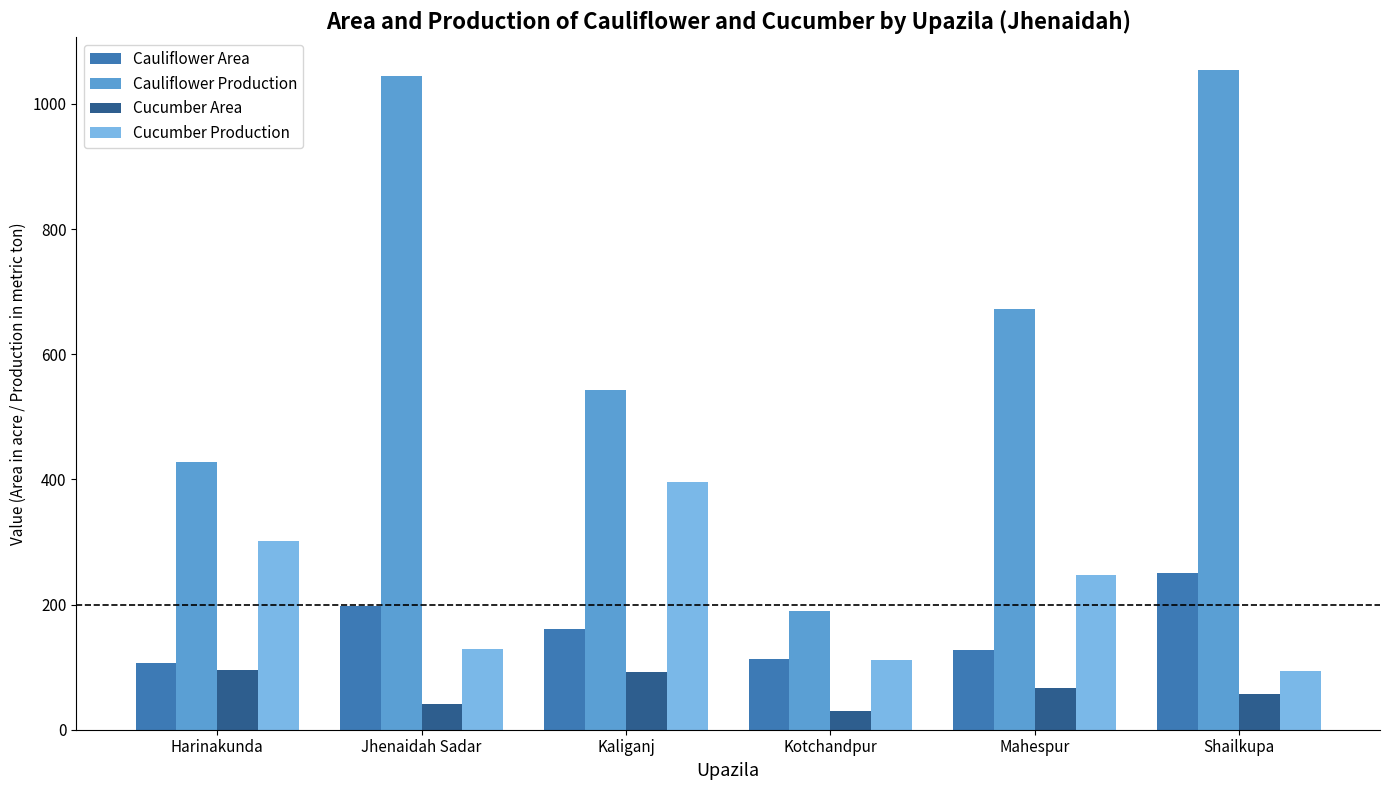

Which series has the largest range (max minus min)?

Cauliflower Production